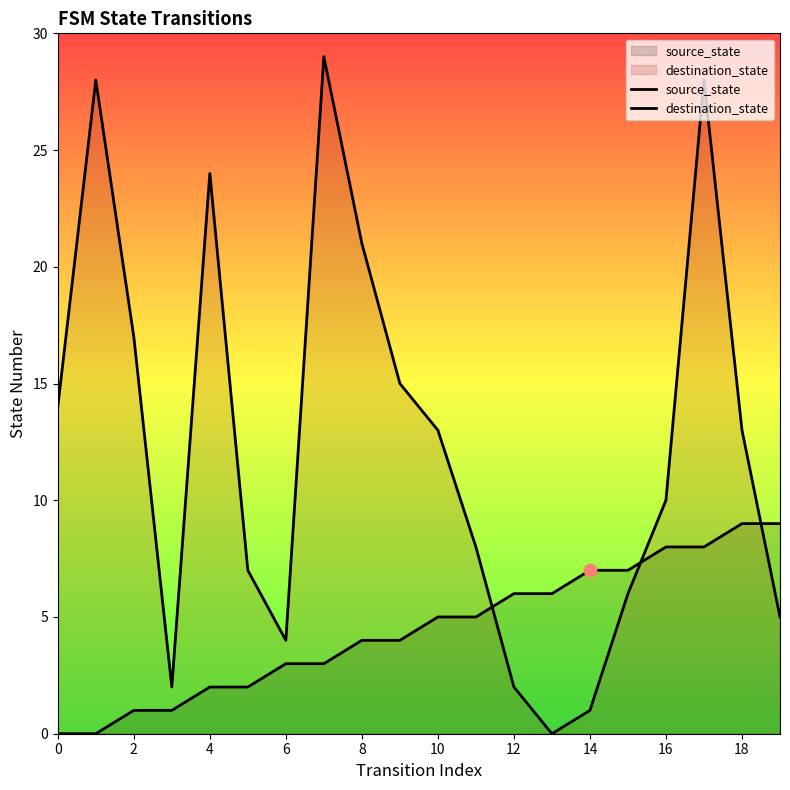

How many lines are shown in the chart?

2